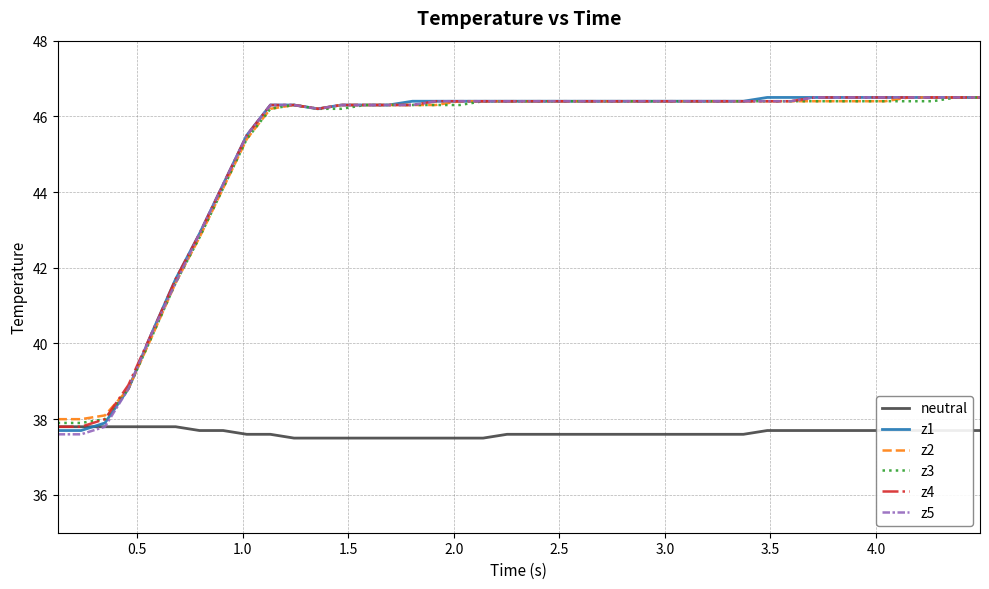

What is the difference between the maximum and minimum values in the z3 series?

8.6